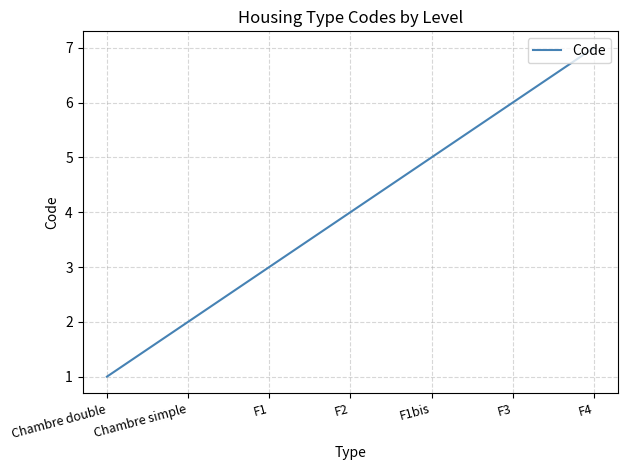

What is the maximum value shown in the chart?

7